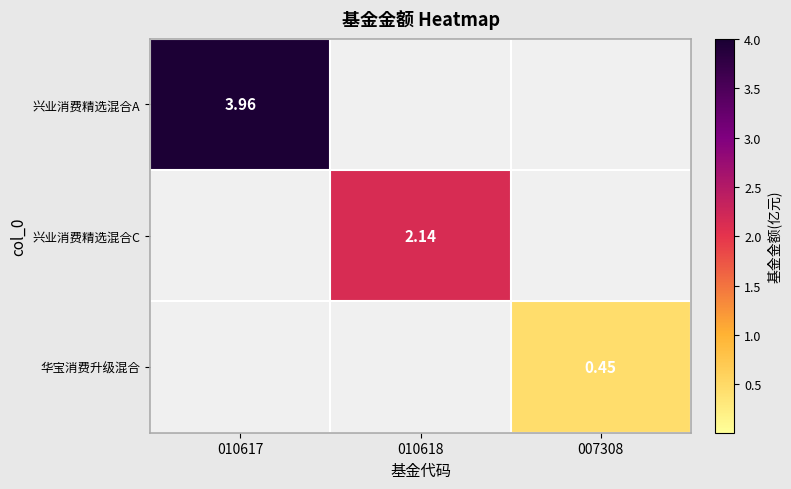

What is the total value across all series at 007308?

0.5